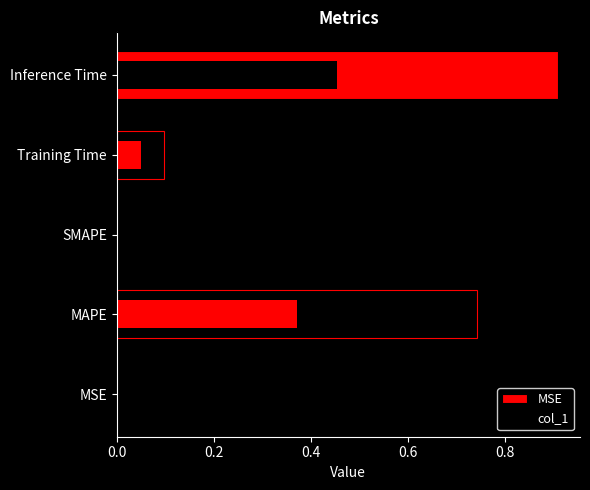

What is the average value?

0.3